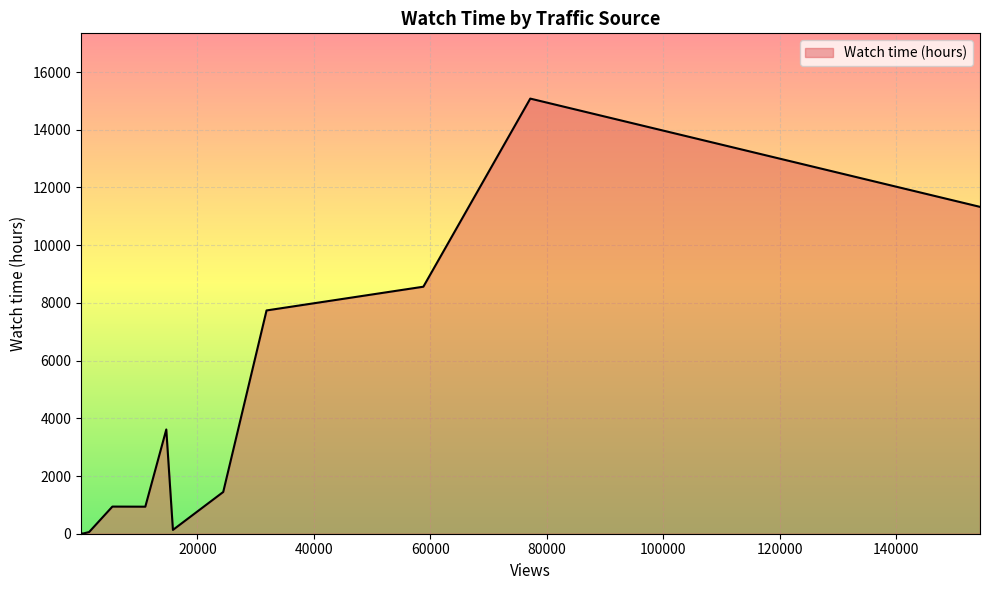

What is the sum of all values?

49851.5